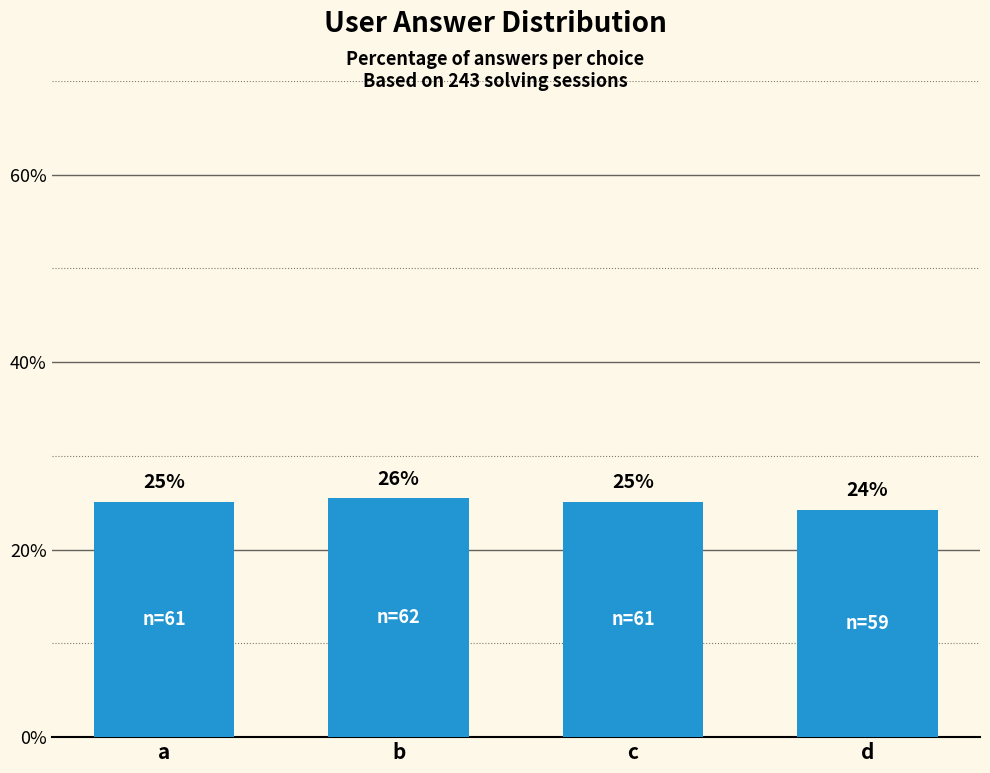

The chart shows a value of 25.5 at b. True or false?

True